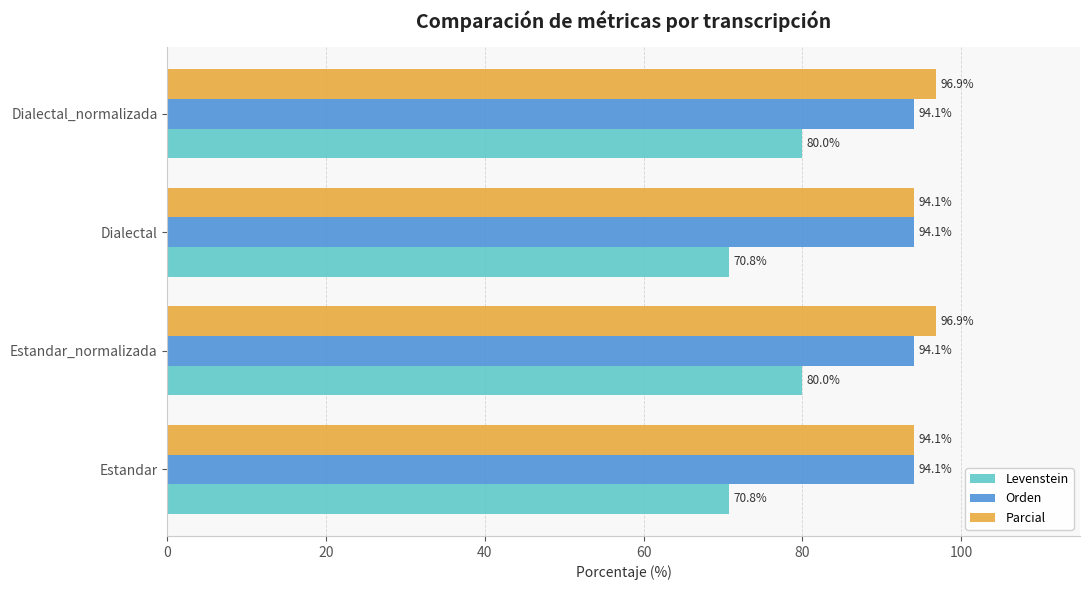

Which series has the largest total across all categories?

Parcial